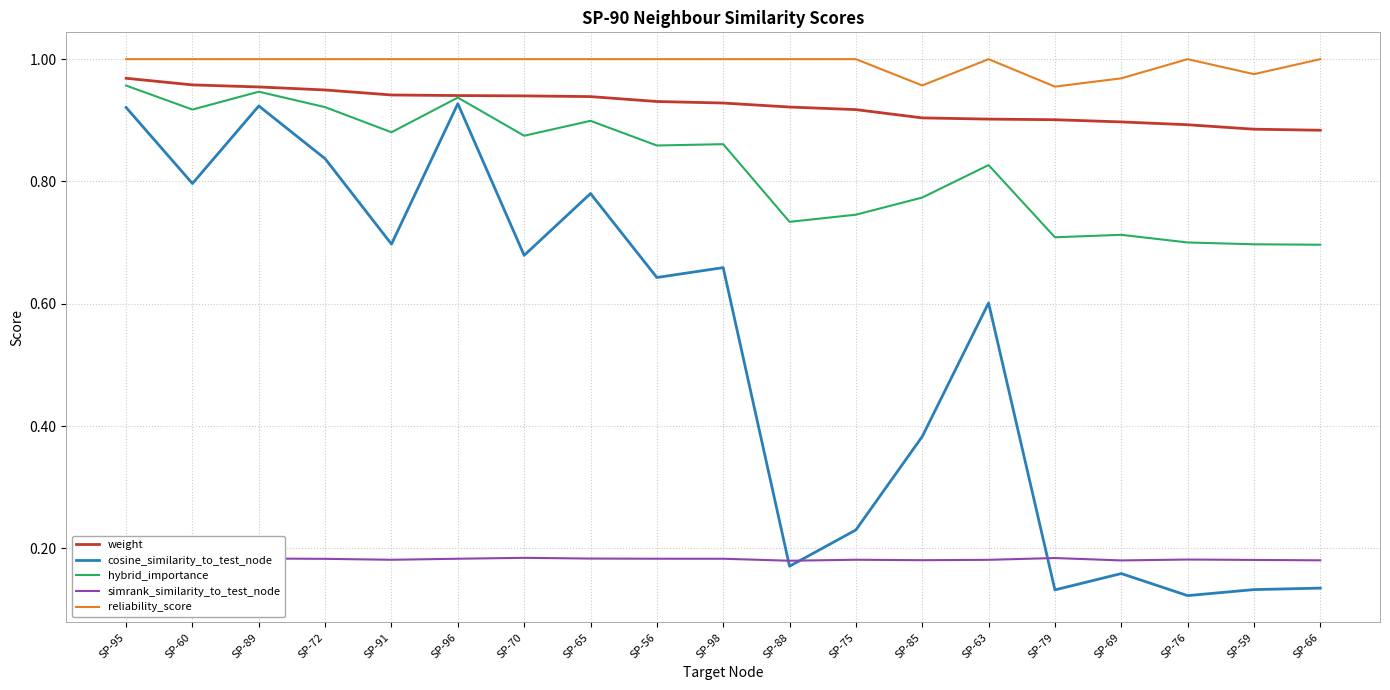

At SP-59, list the series in order from smallest to largest.

cosine_similarity_to_test_node, simrank_similarity_to_test_node, hybrid_importance, weight, reliability_score